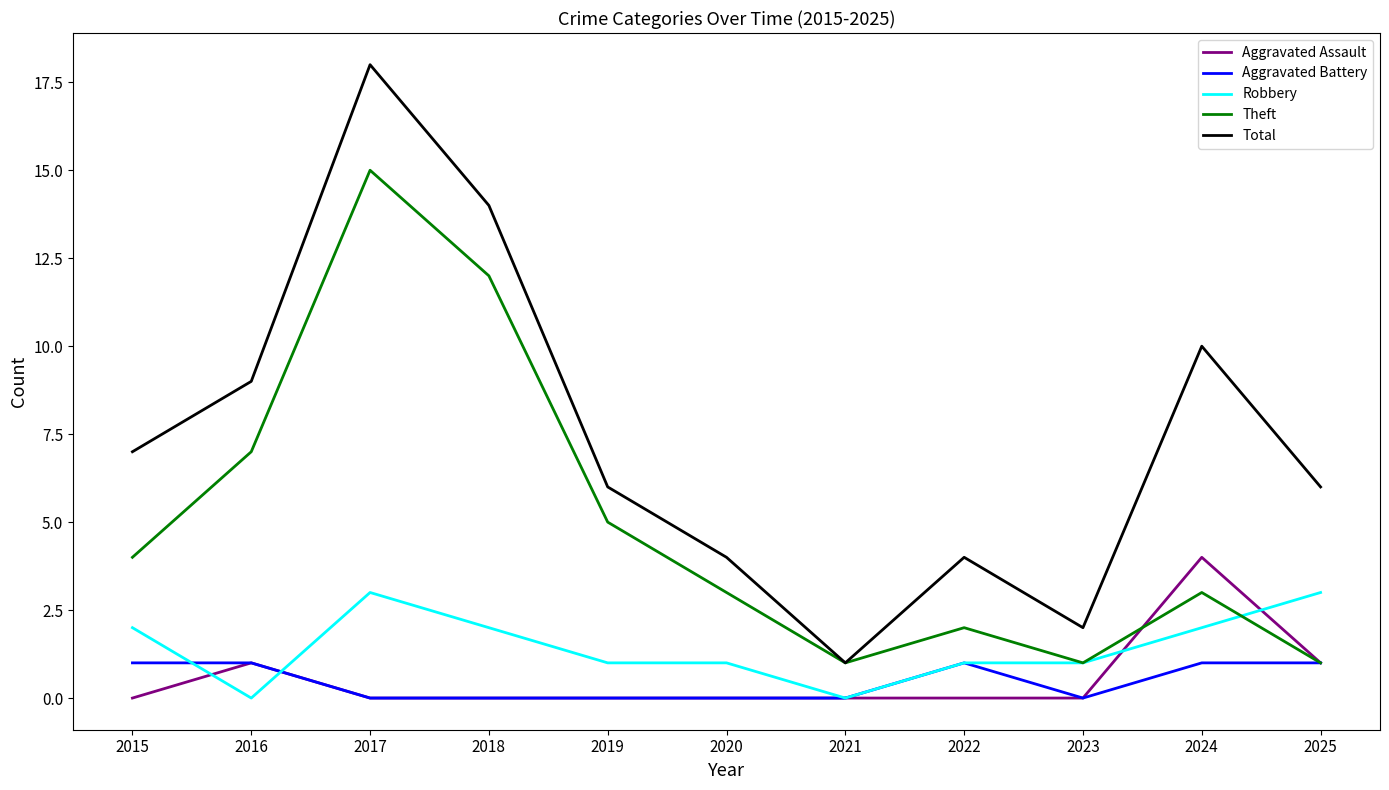

Is the value of Total at 2015 greater than the value of Theft at 2021?

Yes